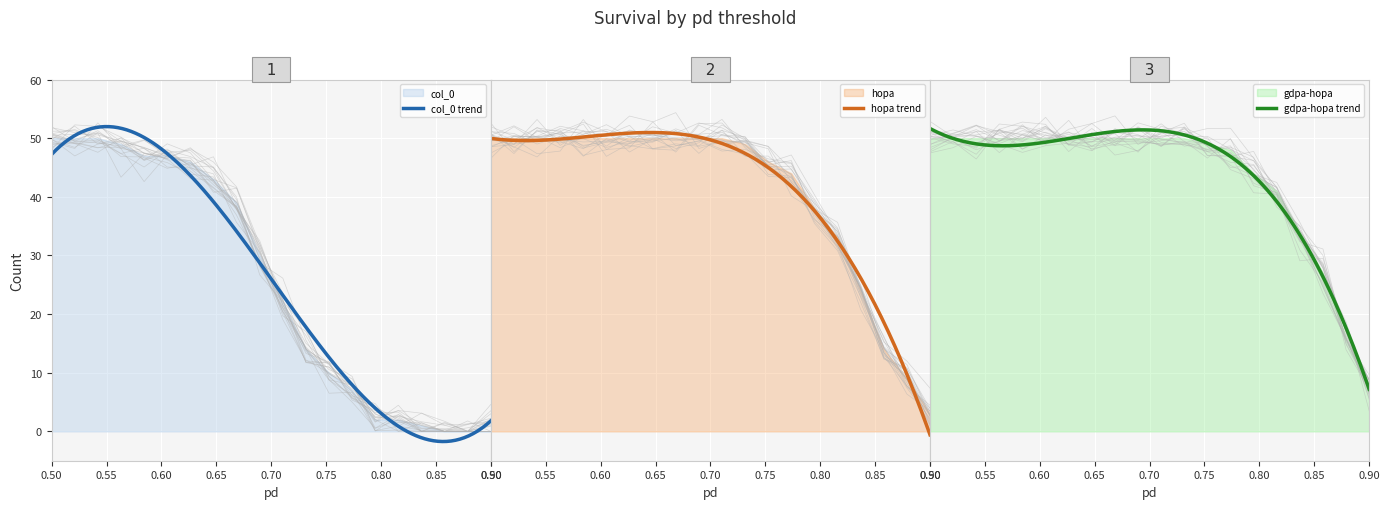

Which series has the largest total across all categories?

gdpa-hopa